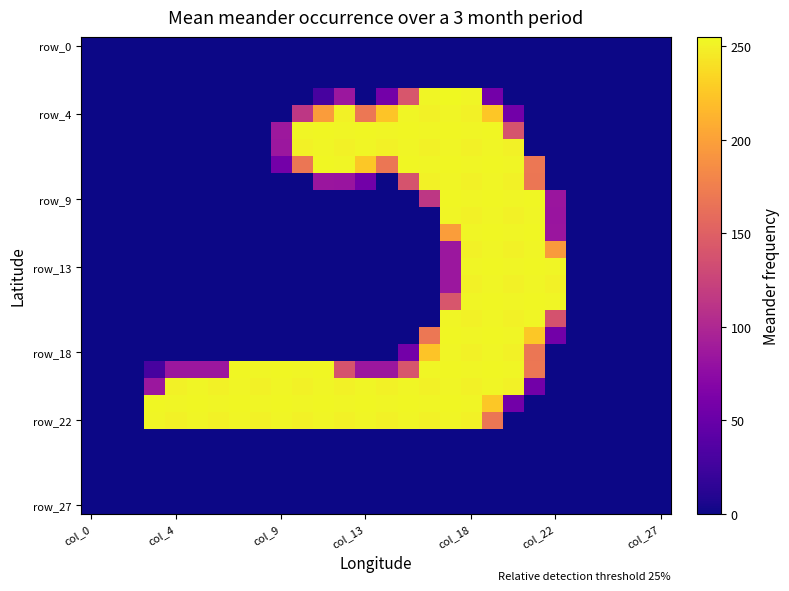

At how many categories does at least one series exceed 125?

20